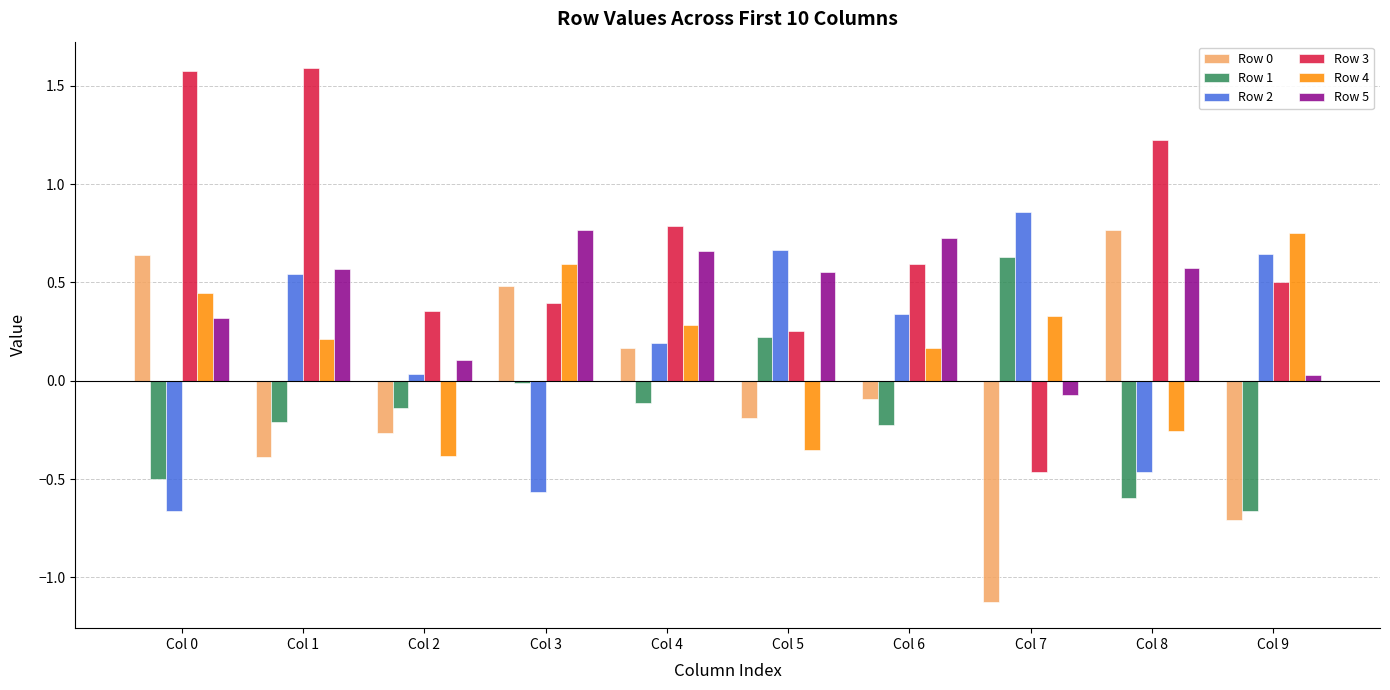

Is the value of Row 3 at Col 2 greater than the value of Row 5 at Col 8?

No